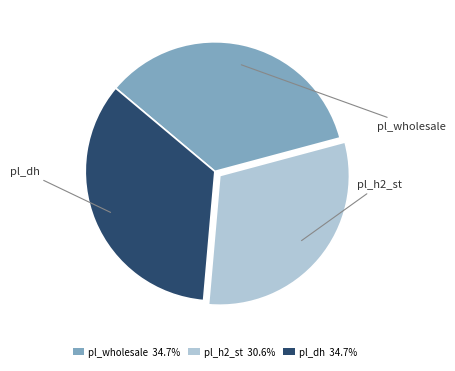

How many segments does this pie chart have?

3